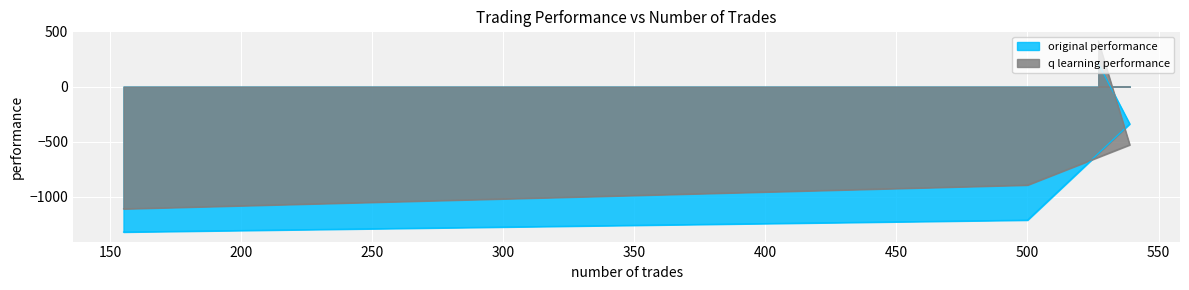

Which series changed the most between 527 and 155?

original performance